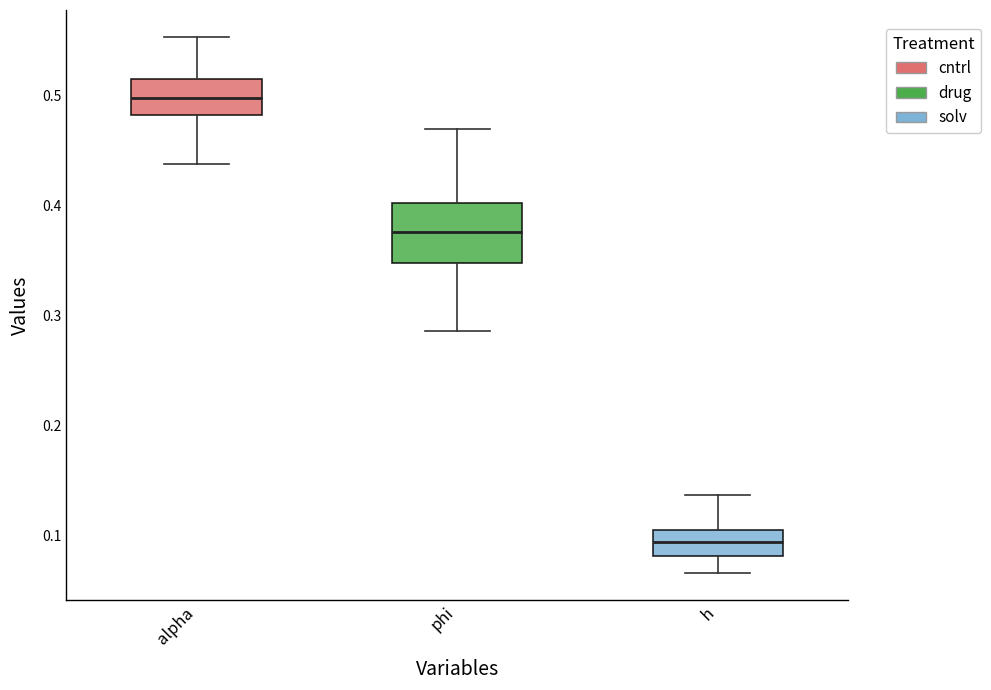

Reading left to right, read every box against the y-axis: the position of its median line, the range the box covers, and the ends of its whiskers. The values are not printed on the chart, so give them approximately, as read against the axis.

alpha: median 0.50, box 0.48 to 0.52, whiskers 0.44 to 0.55
phi: median 0.38, box 0.35 to 0.40, whiskers 0.29 to 0.47
h: median 0.09, box 0.08 to 0.11, whiskers 0.07 to 0.14